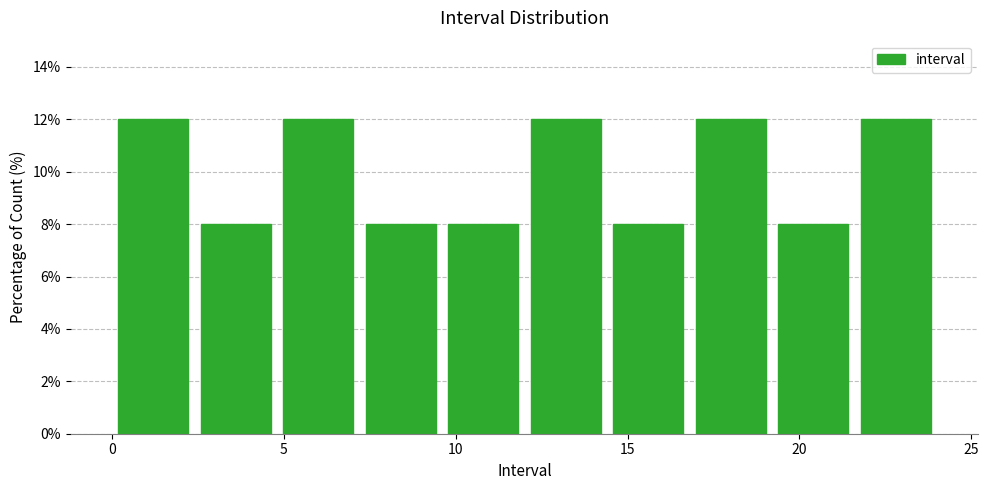

Reading left to right, transcribe this chart: for each bar, give the range it covers on the x-axis and its height. Neither the bar edges nor the heights are printed on the chart, so give them approximately, as read against the axes.

0.0 to 2.4: 12
2.4 to 4.8: 8
4.8 to 7.2: 12
7.2 to 9.6: 8
9.6 to 12.0: 8
12.0 to 14.4: 12
14.4 to 16.8: 8
16.8 to 19.2: 12
19.2 to 21.6: 8
21.6 to 24.0: 12